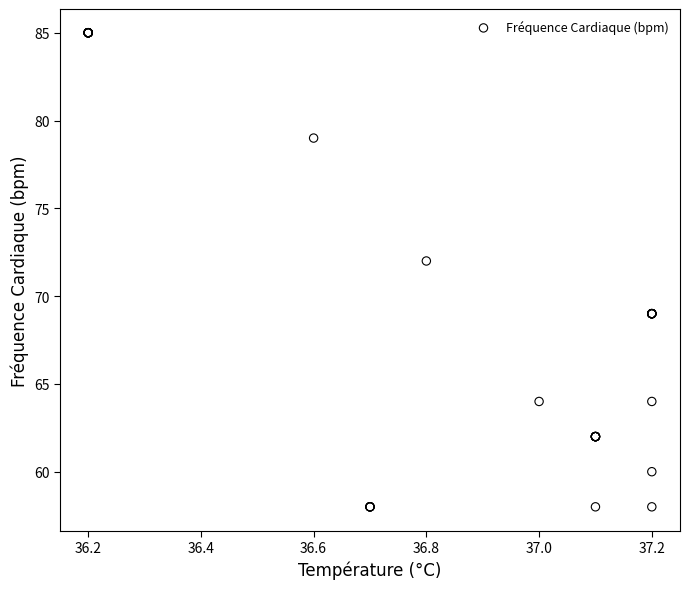

What Y value in the scatter plot is closest to 71?

72